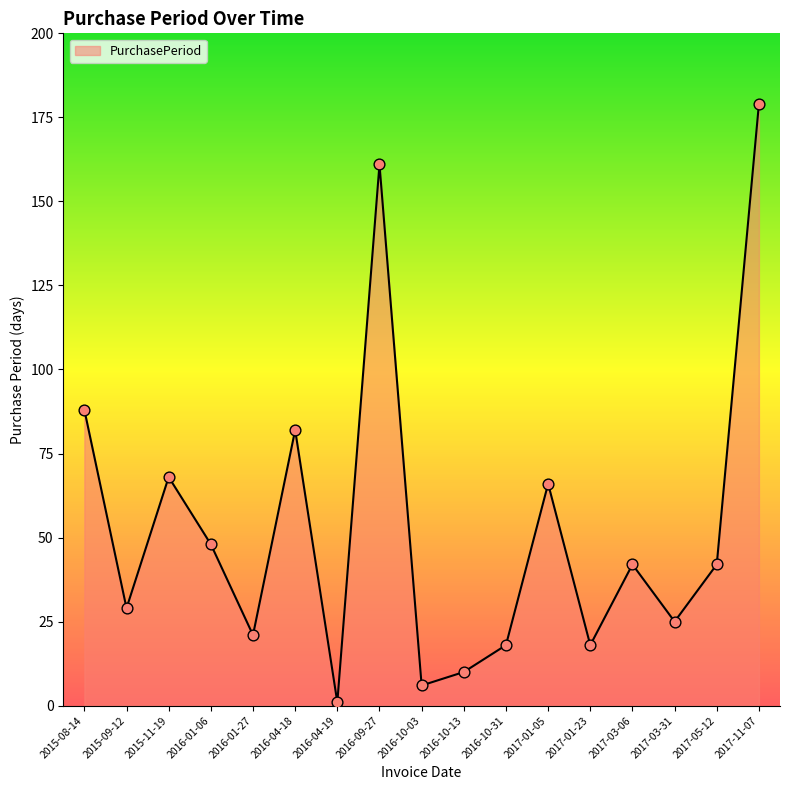

What is the change in value from 2016-04-18 to 2016-10-13?

-72